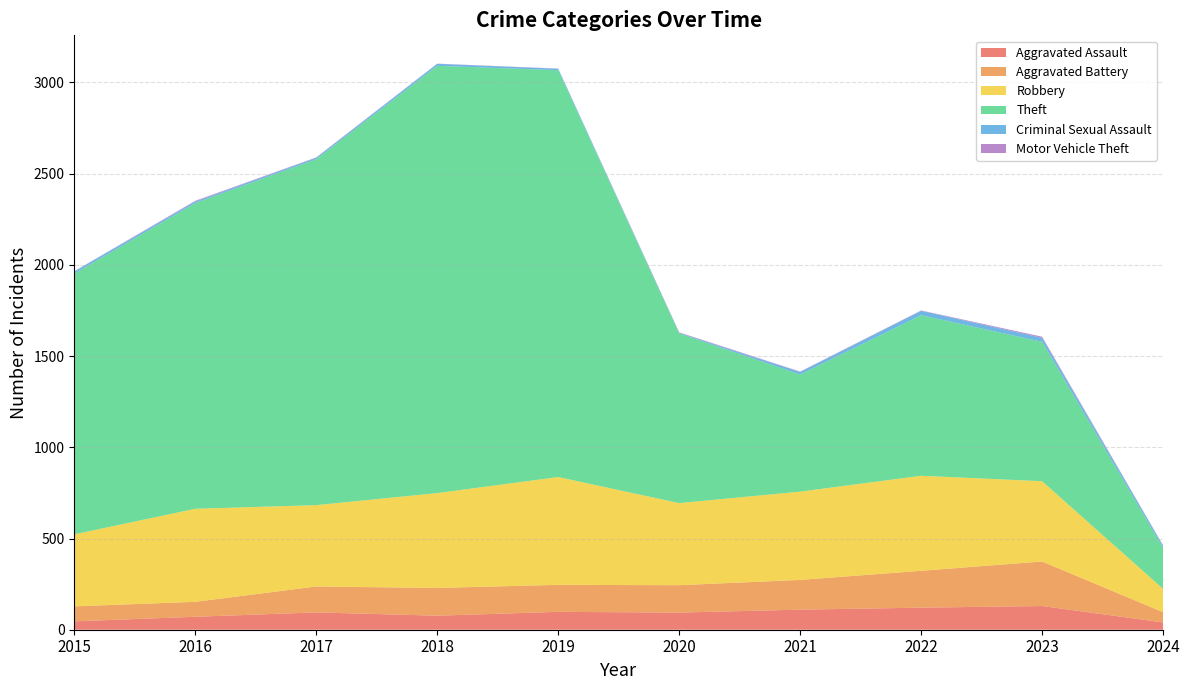

Reading left to right, list all the values displayed in this chart.

Aggravated Assault: 2015=46	2016=71	2017=95	2018=77	2019=98	2020=94	2021=110	2022=121	2023=130	2024=40
Aggravated Battery: 2015=82	2016=82	2017=142	2018=152	2019=148	2020=150	2021=163	2022=202	2023=244	2024=56
Robbery: 2015=395	2016=510	2017=446	2018=520	2019=591	2020=450	2021=484	2022=521	2023=440	2024=128
Theft: 2015=1429	2016=1676	2017=1896	2018=2342	2019=2230	2020=930	2021=642	2022=880	2023=764	2024=224
Criminal Sexual Assault: 2015=12	2016=8	2017=8	2018=11	2019=8	2020=3	2021=14	2022=24	2023=22	2024=12
Motor Vehicle Theft: 2015=1	2016=4	2017=2	2018=1	2019=1	2020=3	2021=2	2022=2	2023=6	2024=2